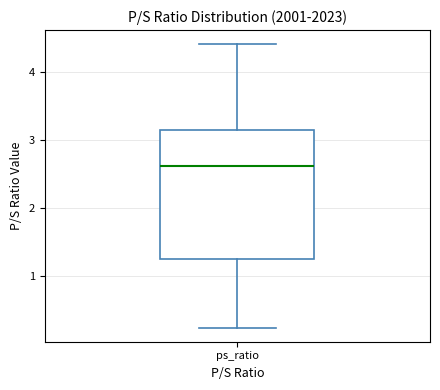

Read this box plot against the y-axis: the position of the median line, the range covered by the box, and the ends of both whiskers. The values are not printed on the chart, so give them approximately, as read against the axis.

median 2.6, box 1.3 to 3.1, whiskers 0.3 to 4.4